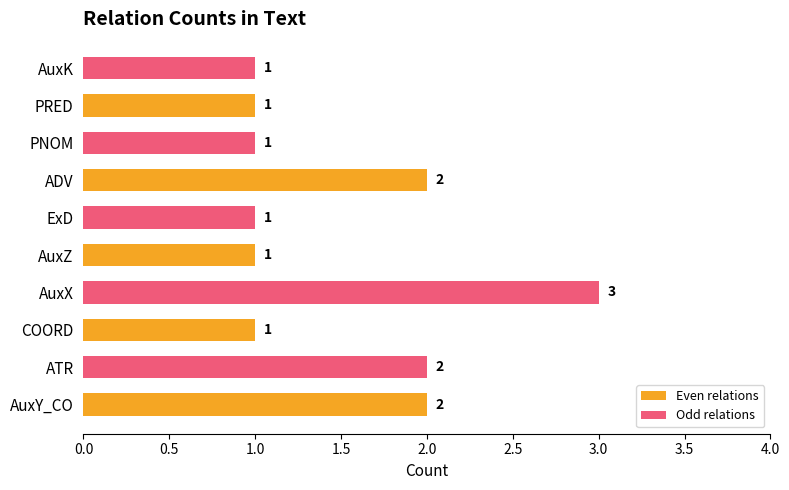

Is the value of Even relations at PRED greater than the value of Odd relations at COORD?

No